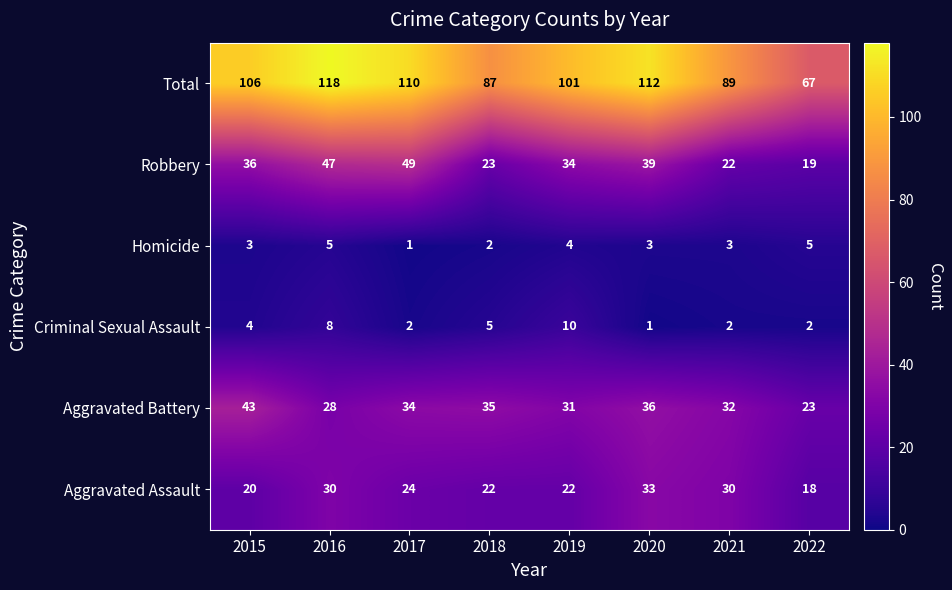

List the series in order of their peak value, highest first.

Total, Robbery, Aggravated Battery, Aggravated Assault, Criminal Sexual Assault, Homicide